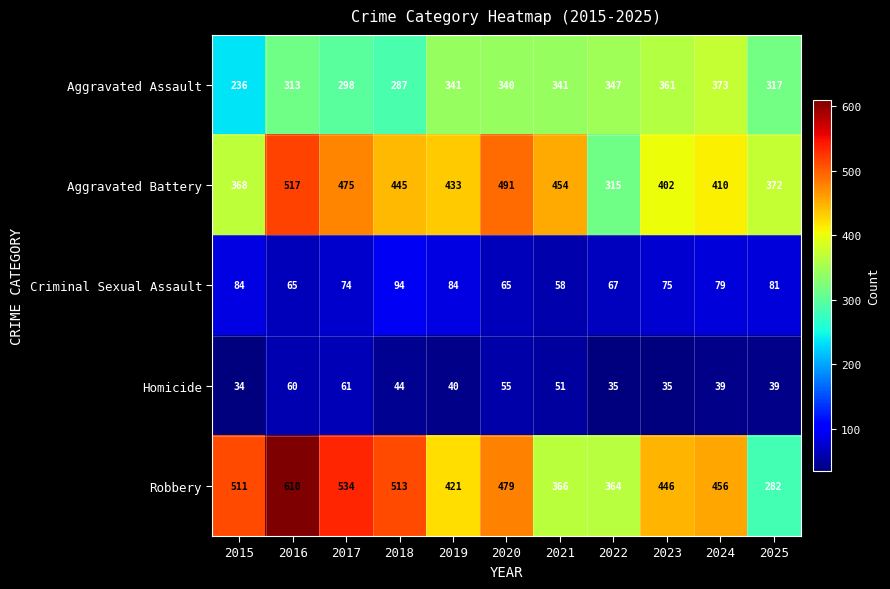

Which series has the widest spread of values?

Robbery